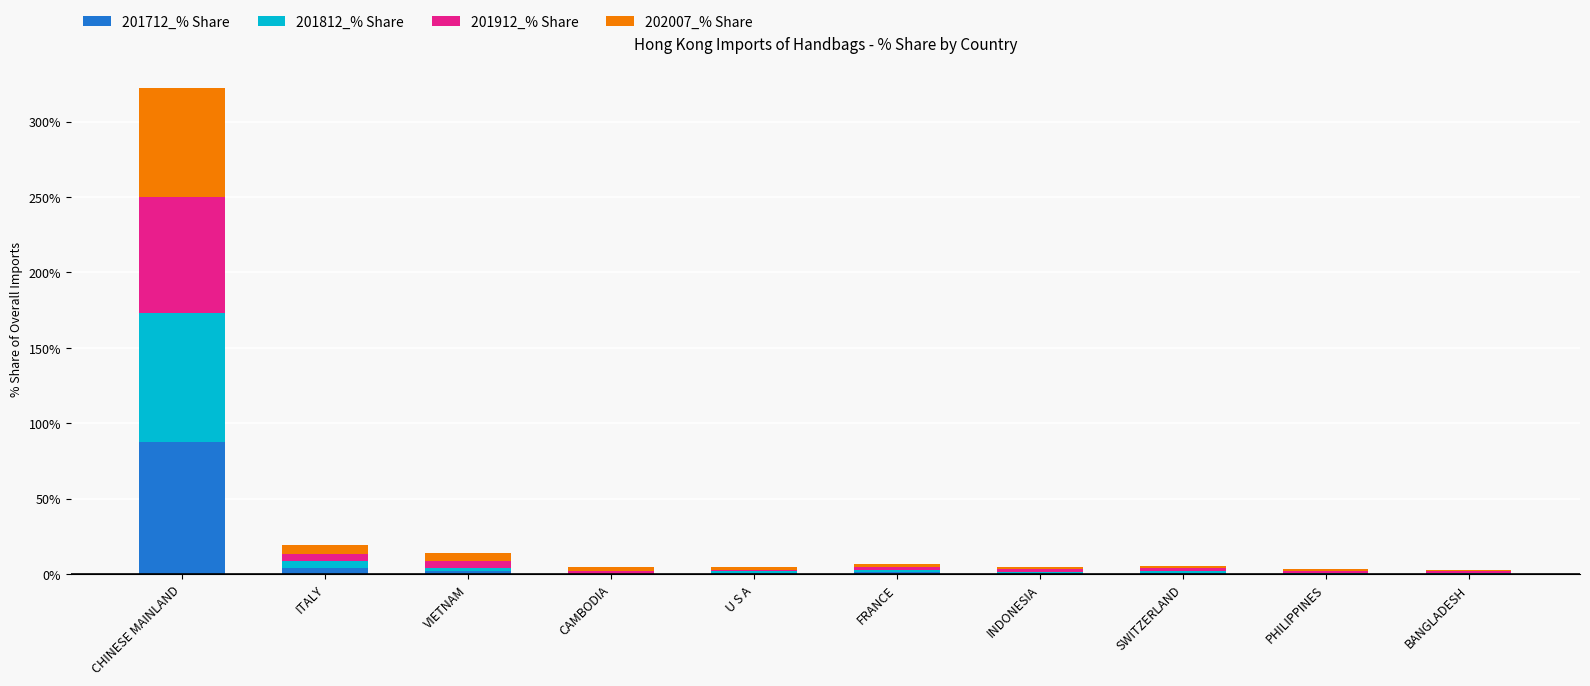

At which category is the sum across all series the highest?

CHINESE MAINLAND